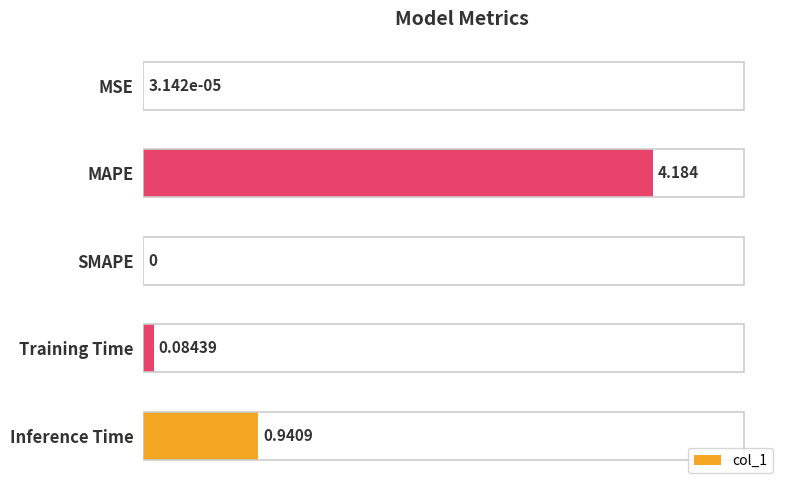

Are the bars horizontal?

Yes